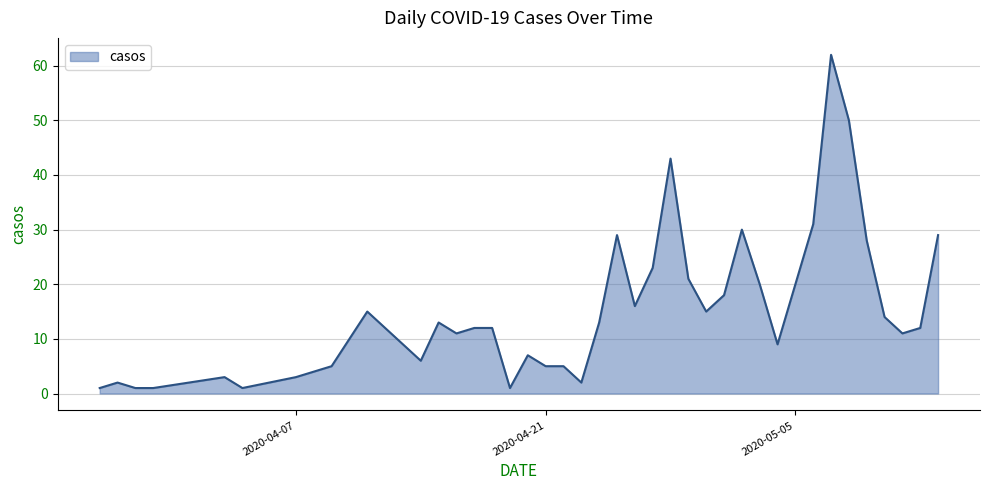

How many distinct data groups are displayed?

1